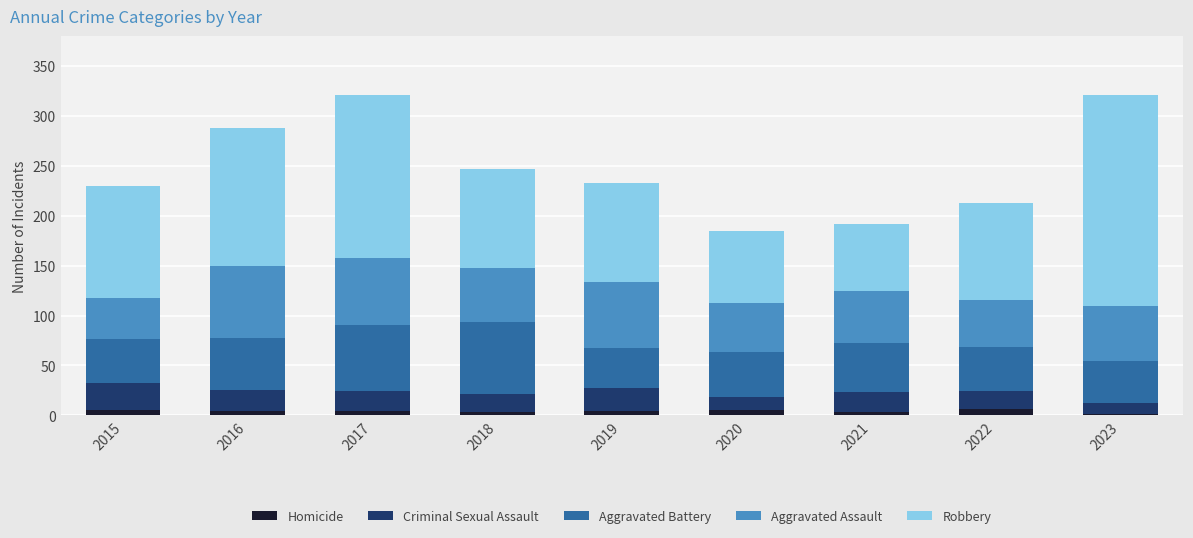

The Homicide series shows 4 at 2016. True or false?

True